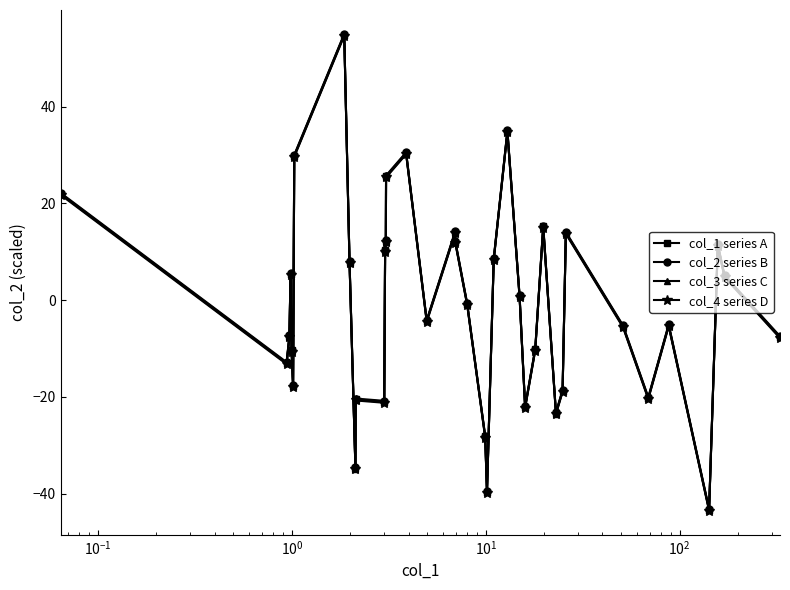

At how many categories does at least one series exceed 18?

6